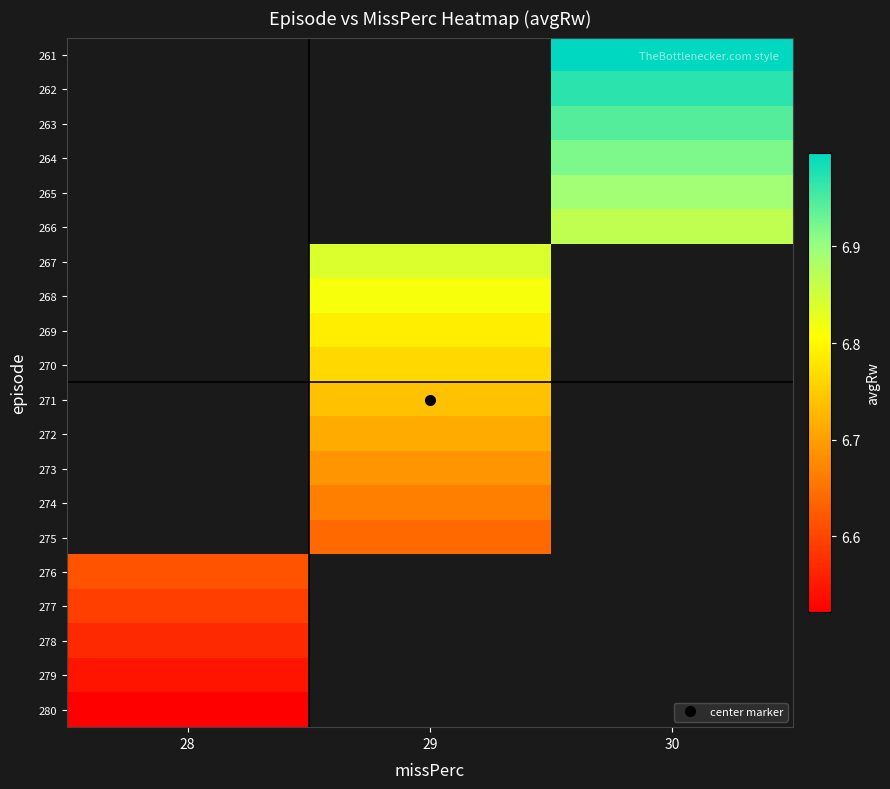

What is the minimum value shown in the chart?

6.5